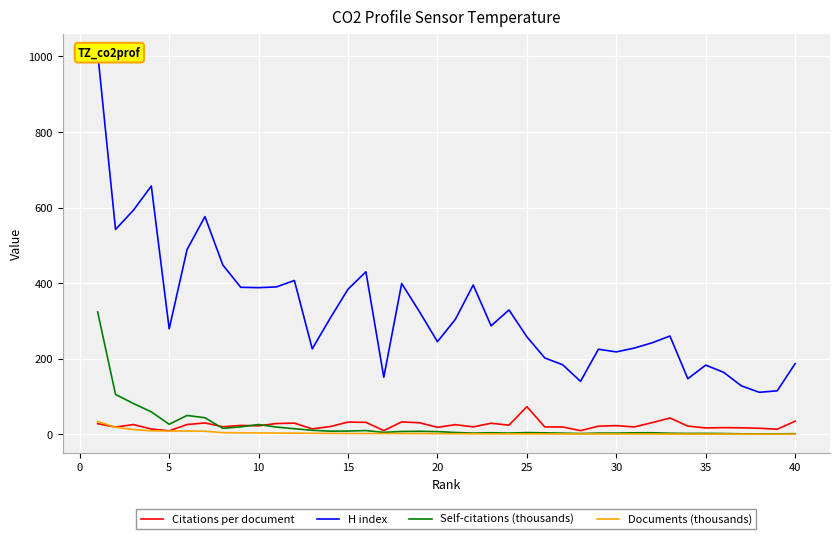

Is this an area chart (filled region under the line)?

No